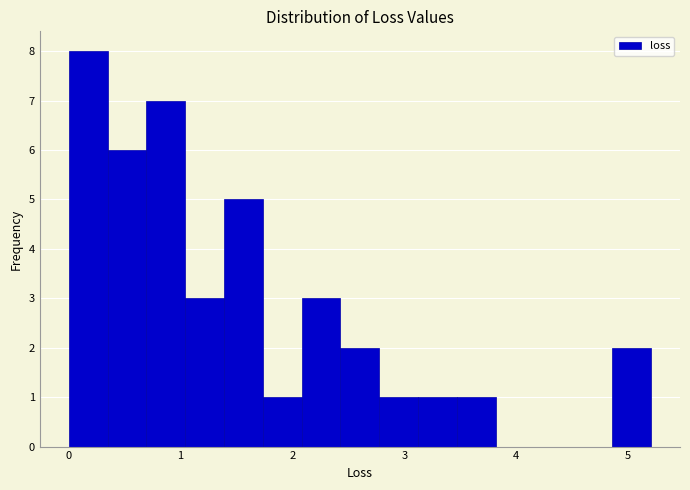

Read against the x-axis, roughly where is the centre of the tallest bar?

0.2